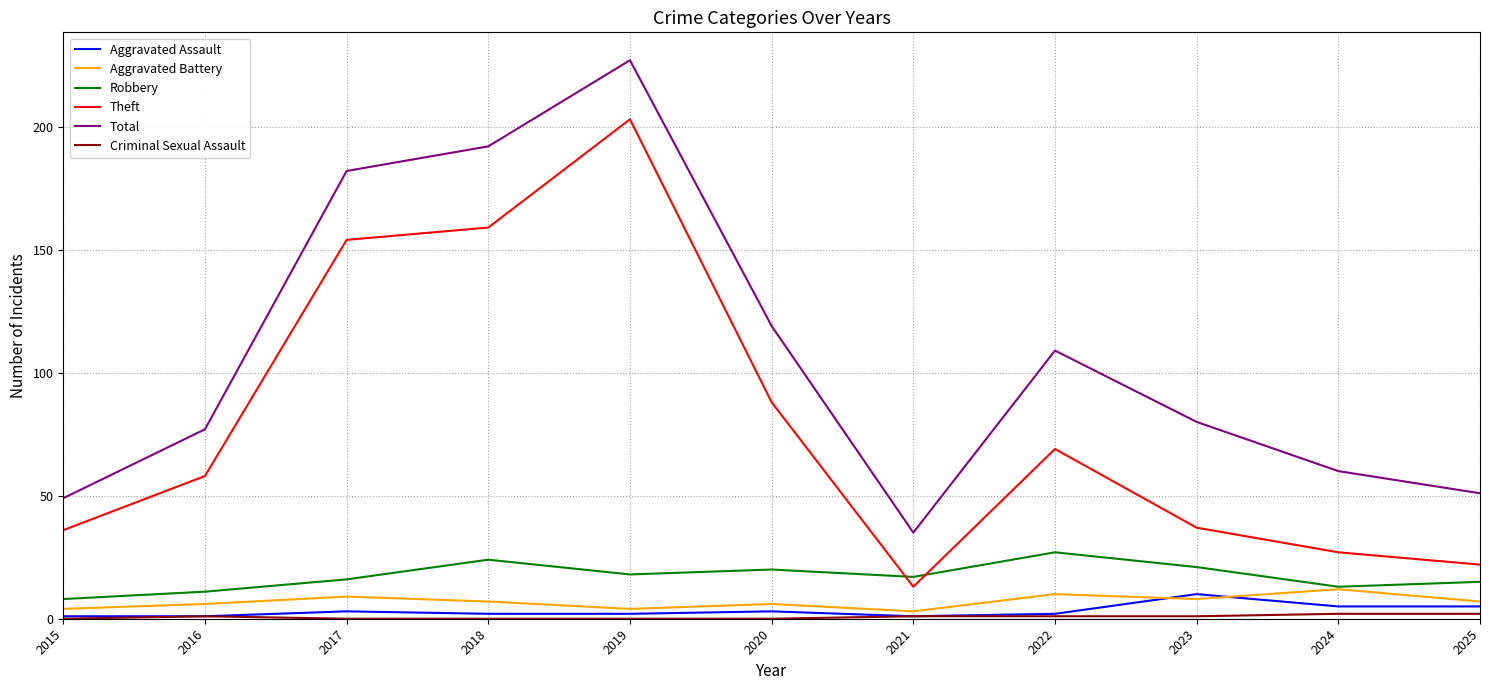

True or false: Total and Robbery intersect in this chart.

False